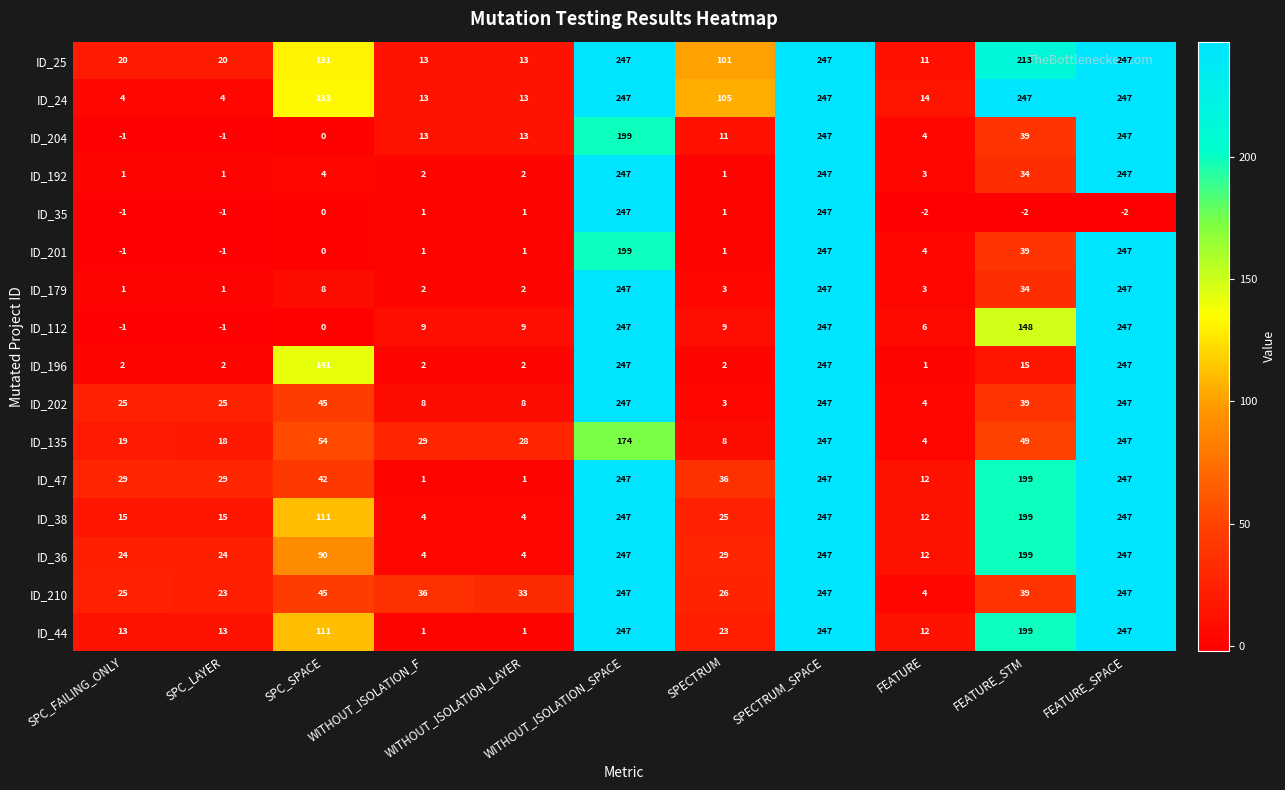

What is the greatest value displayed?

247